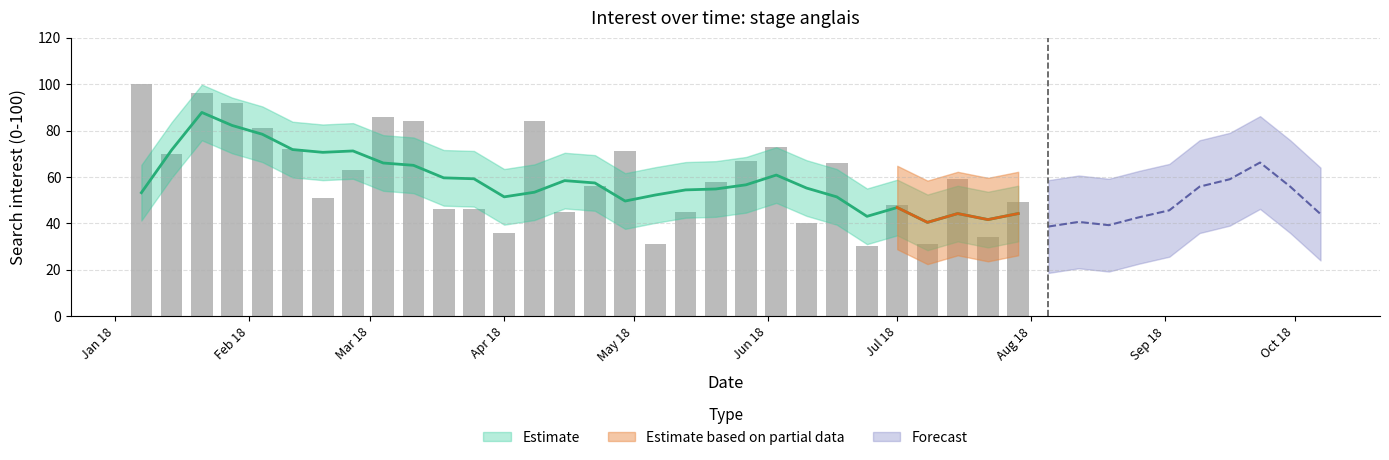

What position from the left is 2018-01-07?

1